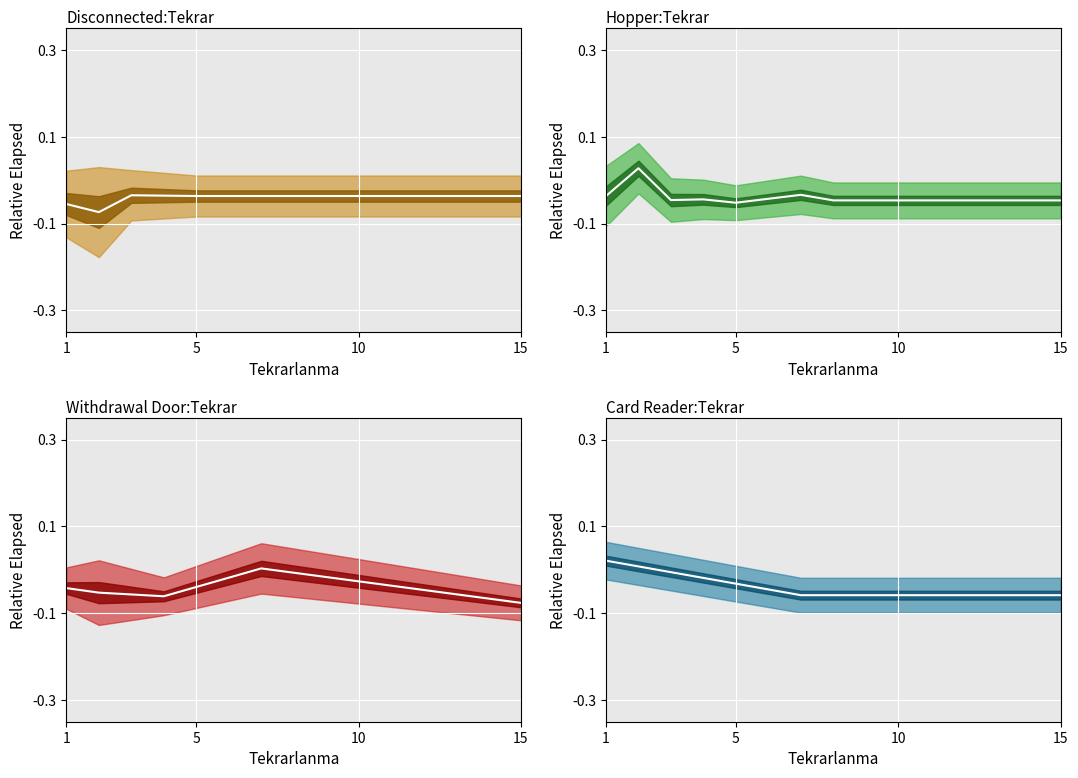

List the series in order of their peak value, highest first.

Hopper mean, Card Reader mean, Withdrawal Door mean, Disconnected mean